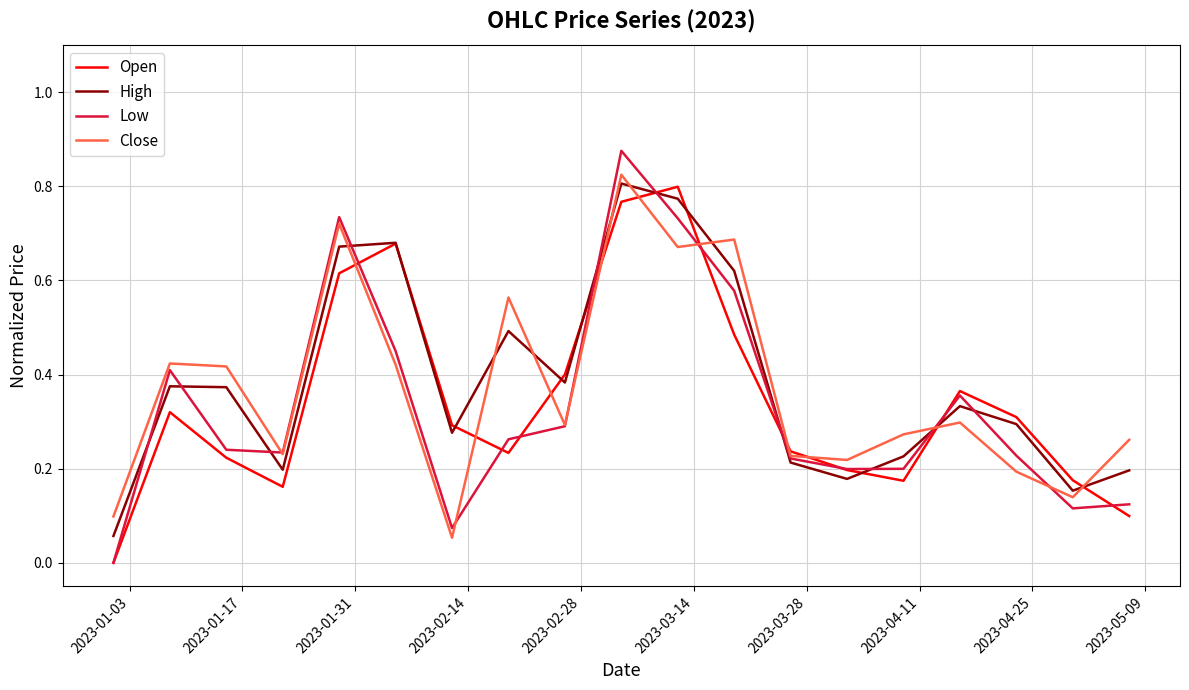

Which series ends up on top after the final intersection of Open and Close?

Close